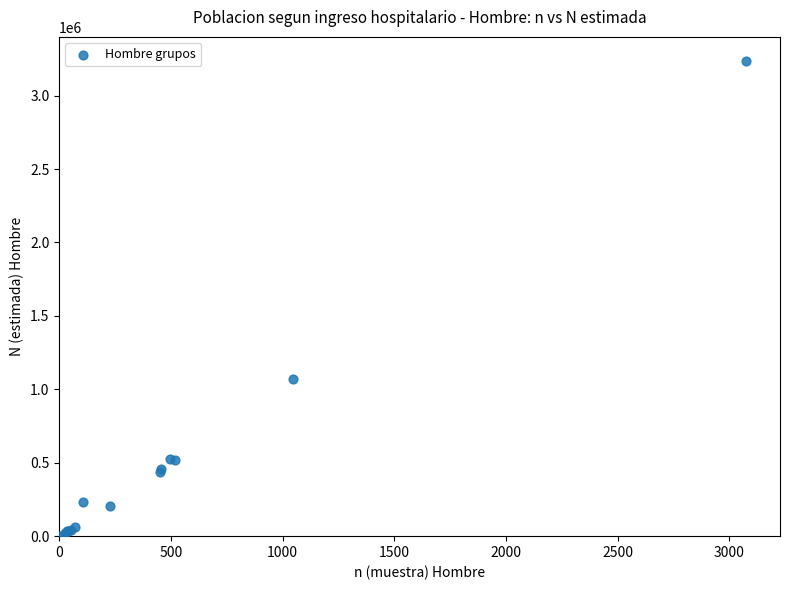

What Y value in the scatter plot is closest to 1621127?

1068864